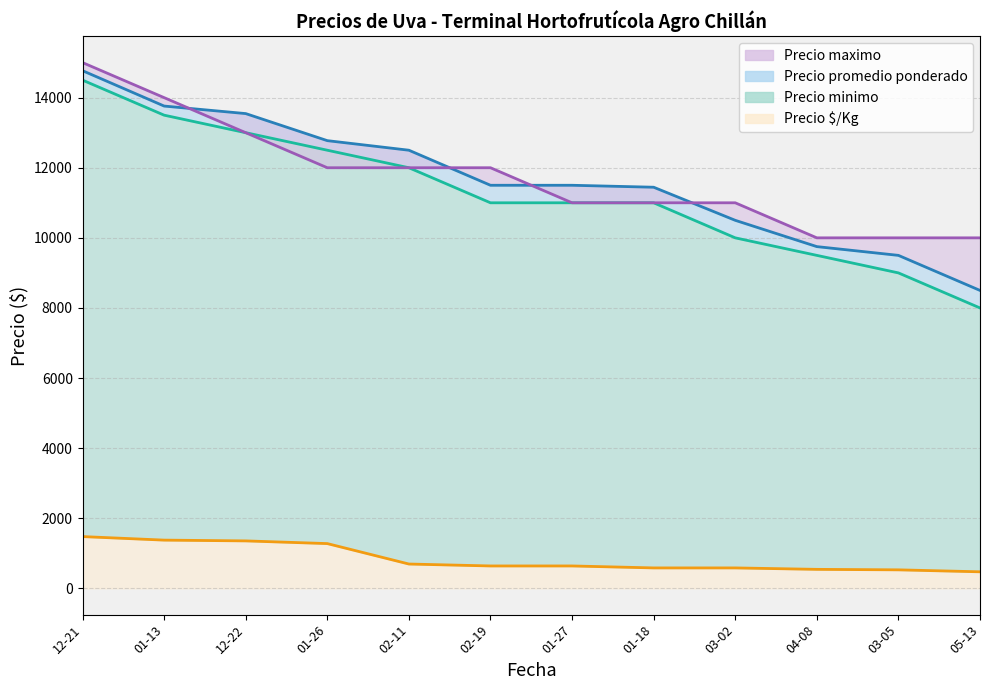

Reading left to right, what are all the values shown in this chart?

Precio maximo: 15000	14000	13000	12000	12000	12000	11000	11000	11000	10000	10000	10000
Precio promedio ponderado: 14769	13760	13545	12773	12500	11500	11500	11444	10500	9750	9500	8500
Precio minimo: 14500	13500	13000	12500	12000	11000	11000	11000	10000	9500	9000	8000
Precio $/Kg: 1477	1376	1354	1277	694	639	639	583	583	542	528	472